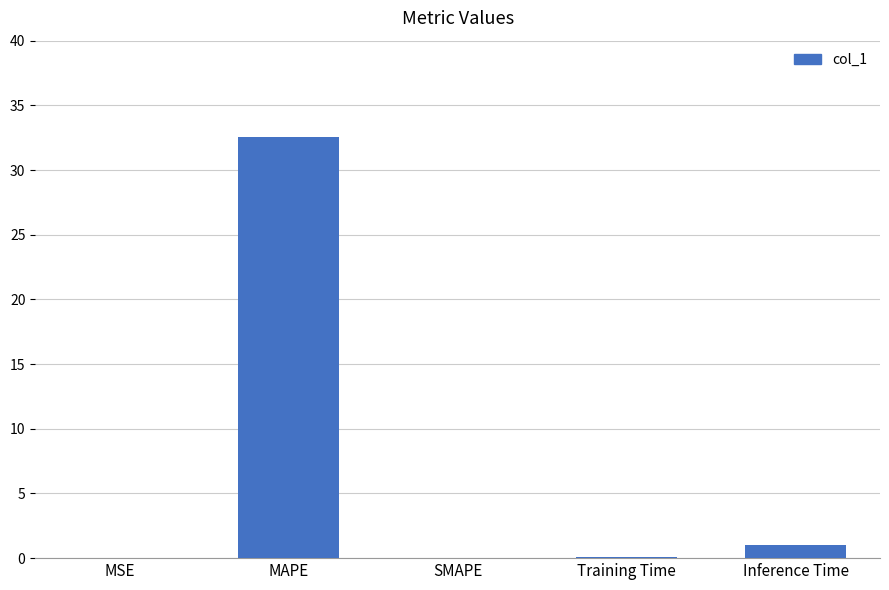

What is the sum of the values at MAPE and Inference Time?

33.6